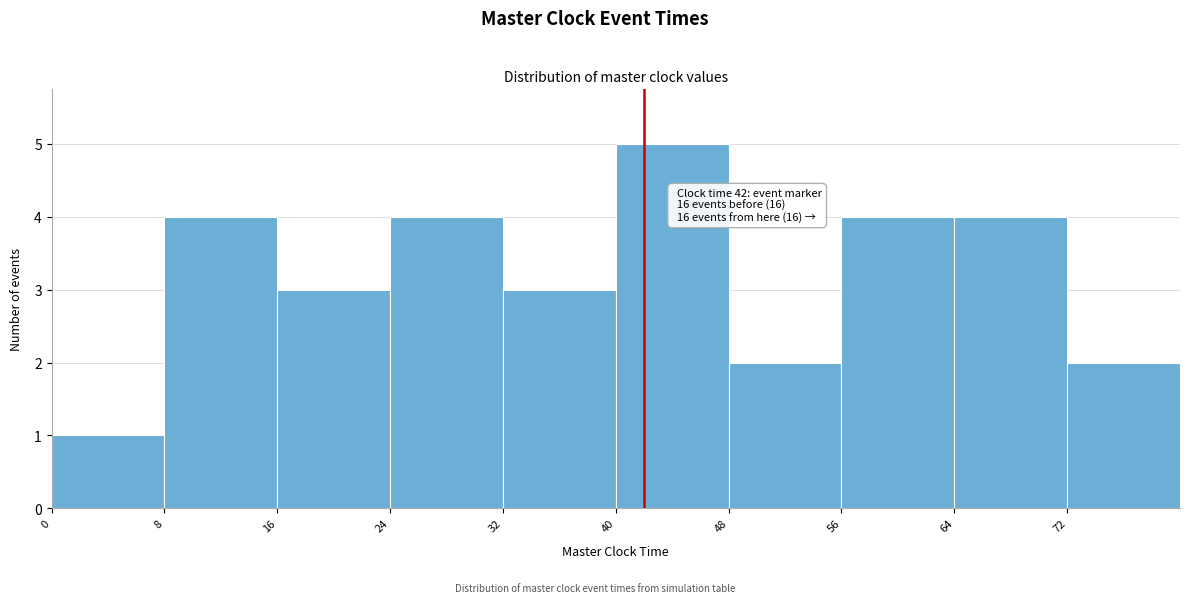

Over which range of the x-axis is the bar tallest?

40 to 48